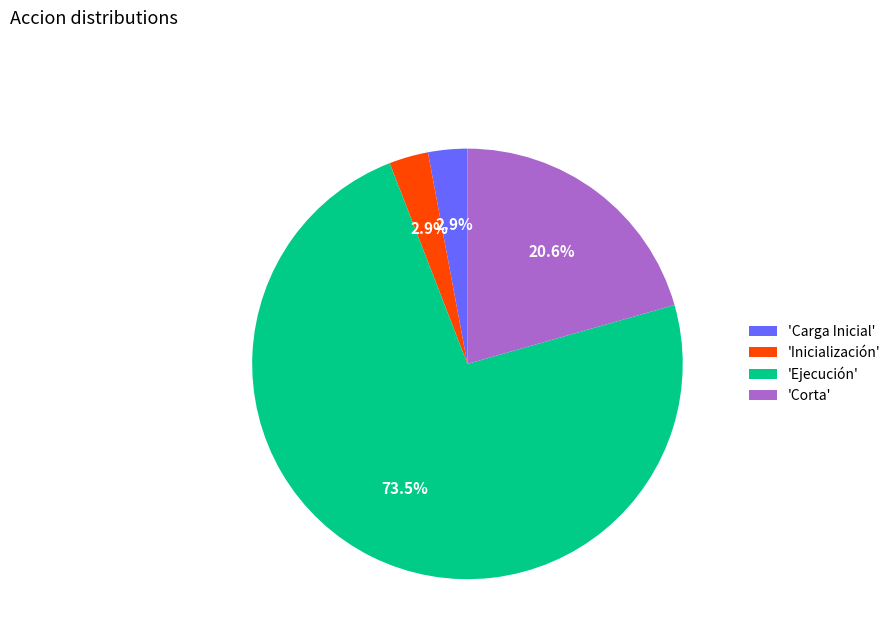

Which slice is the largest?

'Ejecución'